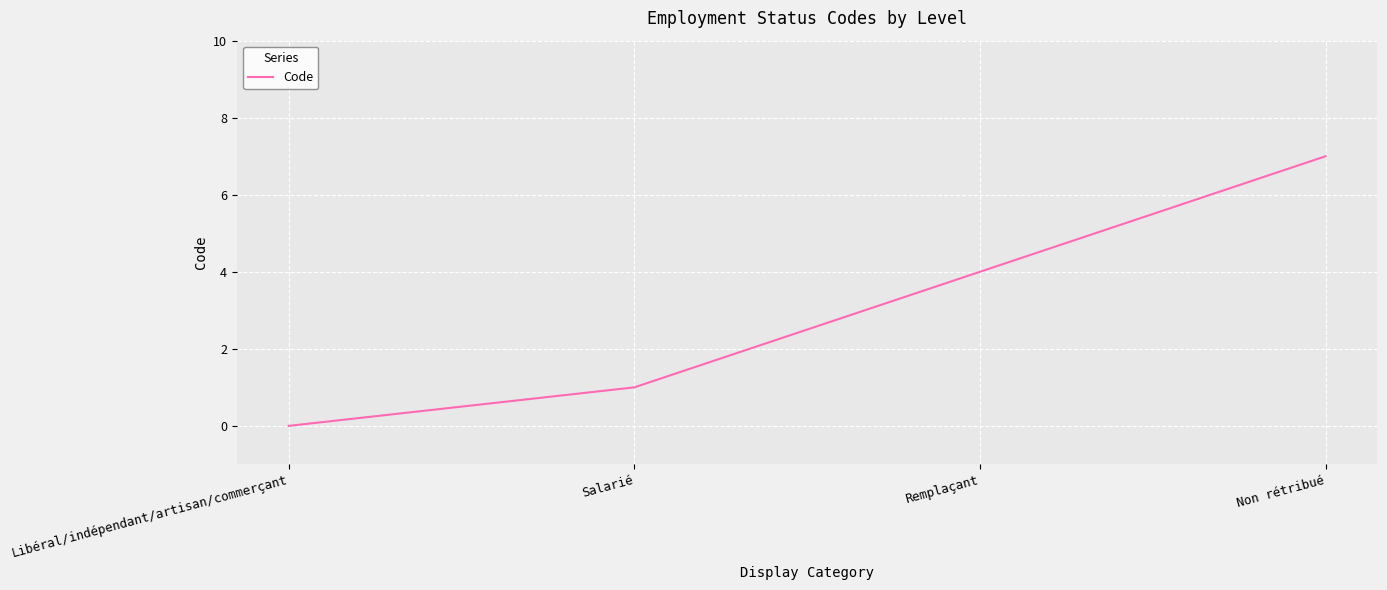

How many lines are shown in the chart?

1